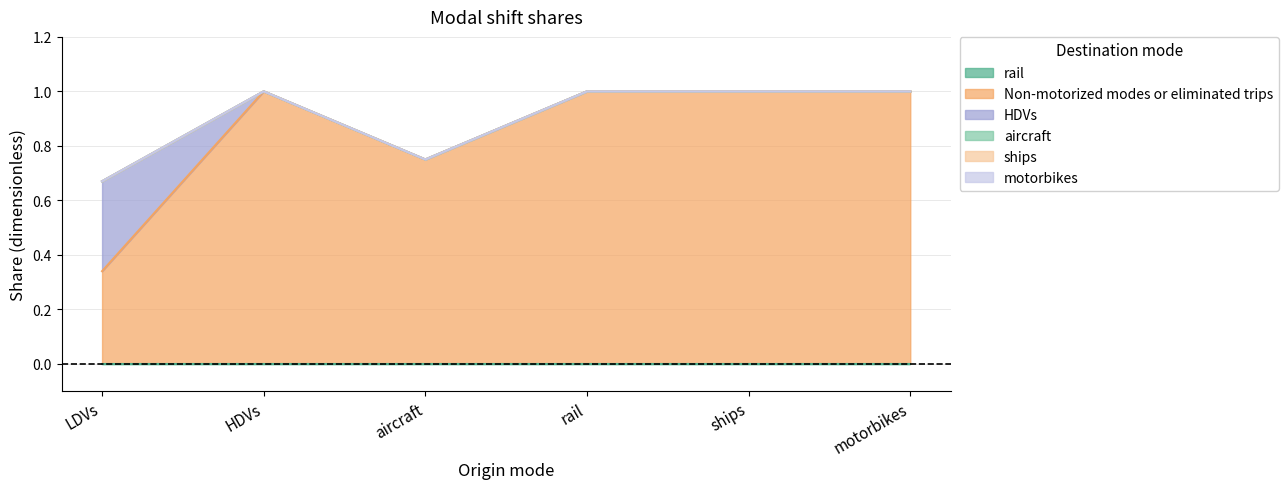

What is the label of the 3rd point from the right?

rail